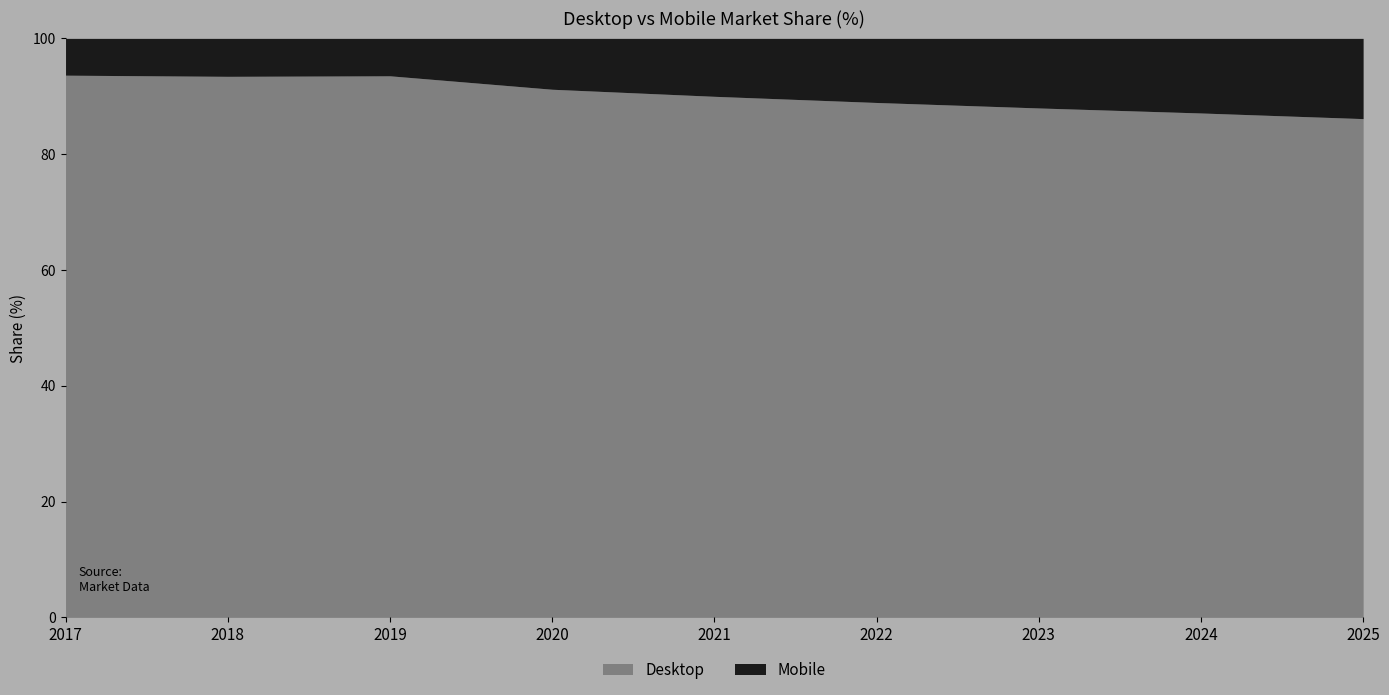

Rank the categories by Mobile value from highest to lowest.

2025, 2024, 2023, 2022, 2021, 2020, 2018, 2019, 2017